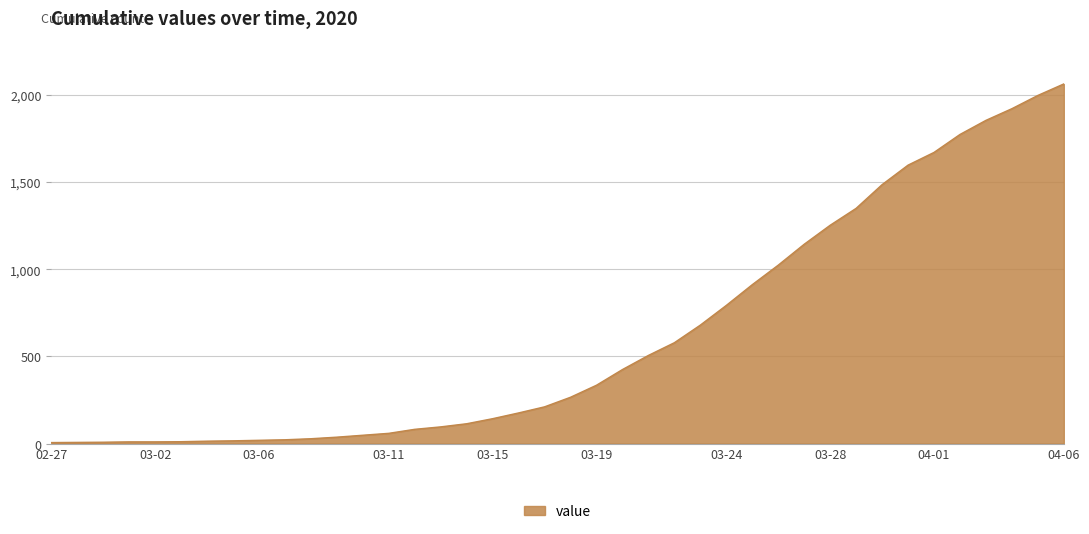

What is the difference between the maximum and minimum values?

2058